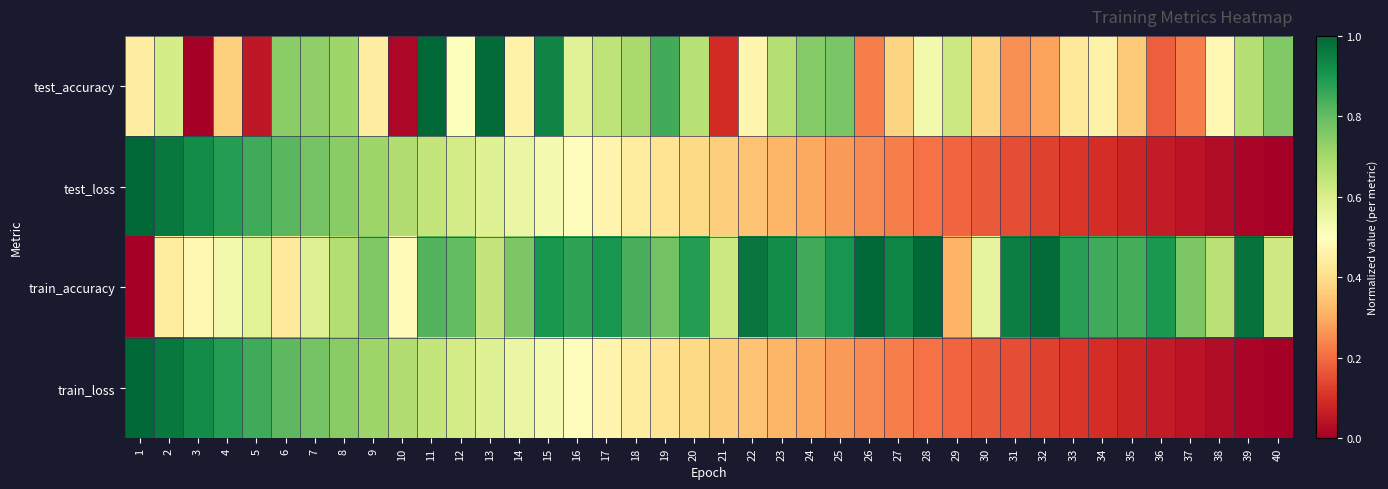

What is the greatest value displayed?

1.0